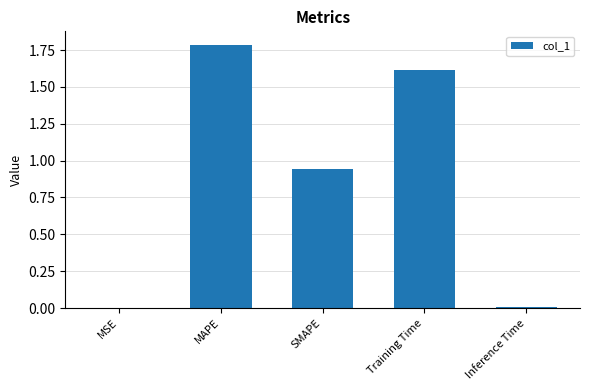

True or false: the data shows 1.7 at SMAPE.

False